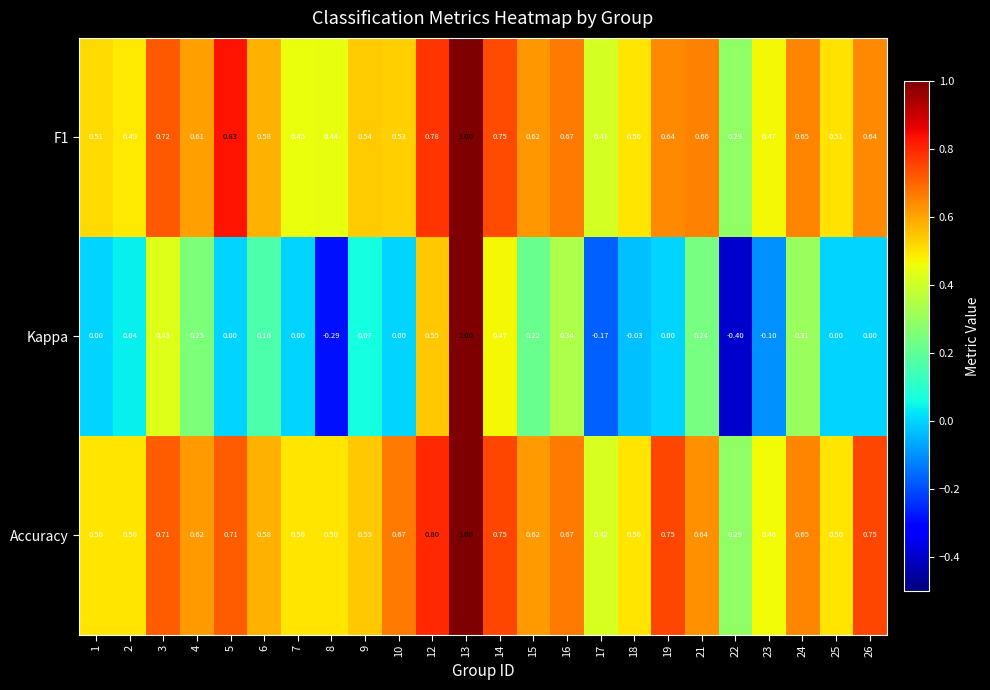

Between 9 and 21, which series saw the biggest shift?

Kappa